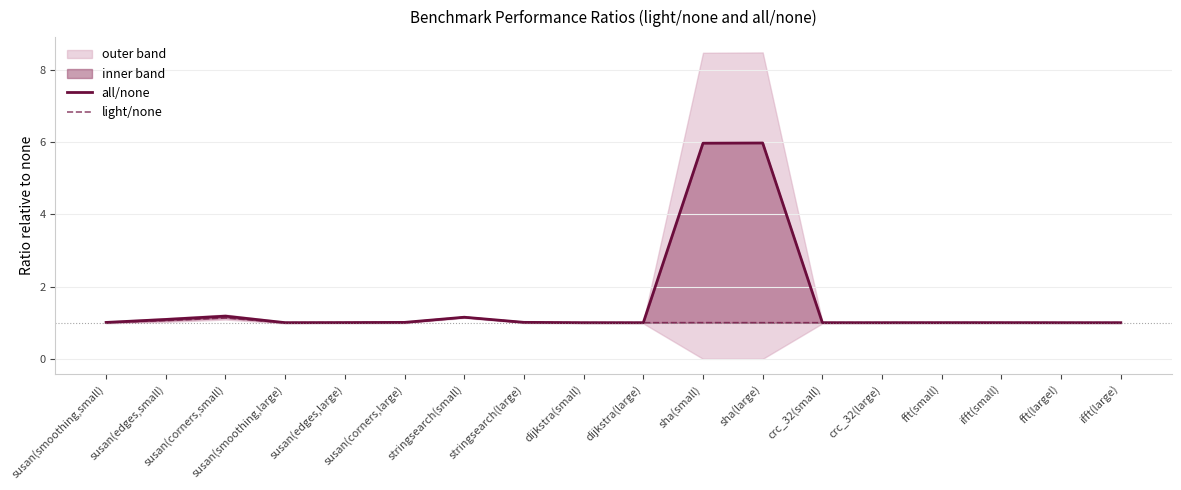

Reading right to left, transcribe all the data shown in this chart.

all/none: 1.0	1.0	1.0	1.0	1.0	1.0	6.0	6.0	1.0	1.0	1.0	1.2	1.0	1.0	1.0	1.2	1.1	1.0
light/none: 1.0	1.0	1.0	1.0	1.0	1.0	1.0	1.0	1.0	1.0	1.0	1.2	1.0	1.0	1.0	1.1	1.1	1.0